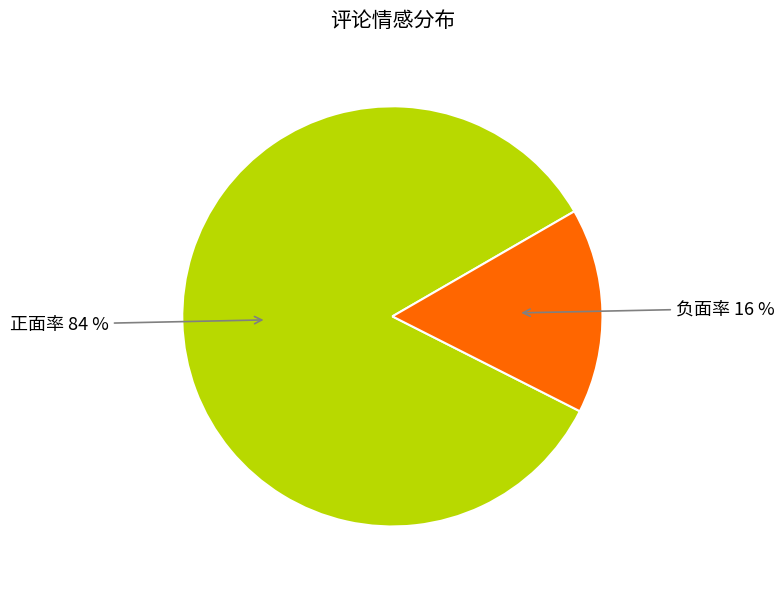

To the nearest percent, what is the combined percentage of 负面率 and 正面率?

100%